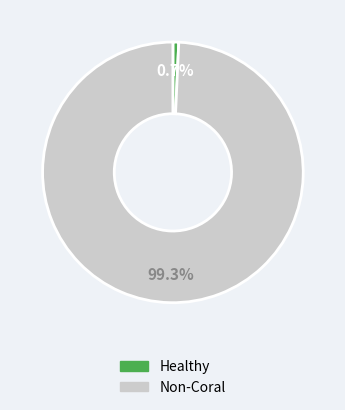

How many segments does this pie chart have?

2